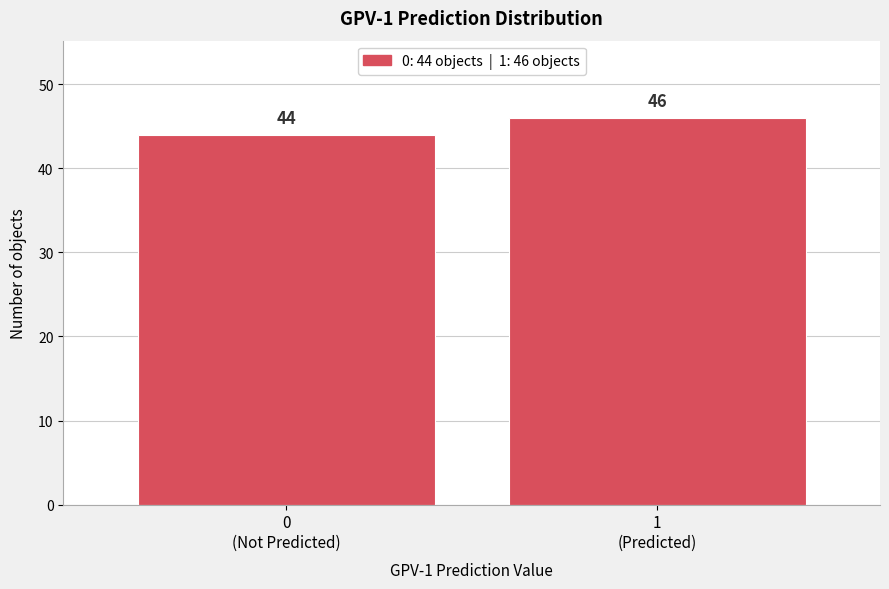

Reading right to left, transcribe all the data shown in this chart.

46	44